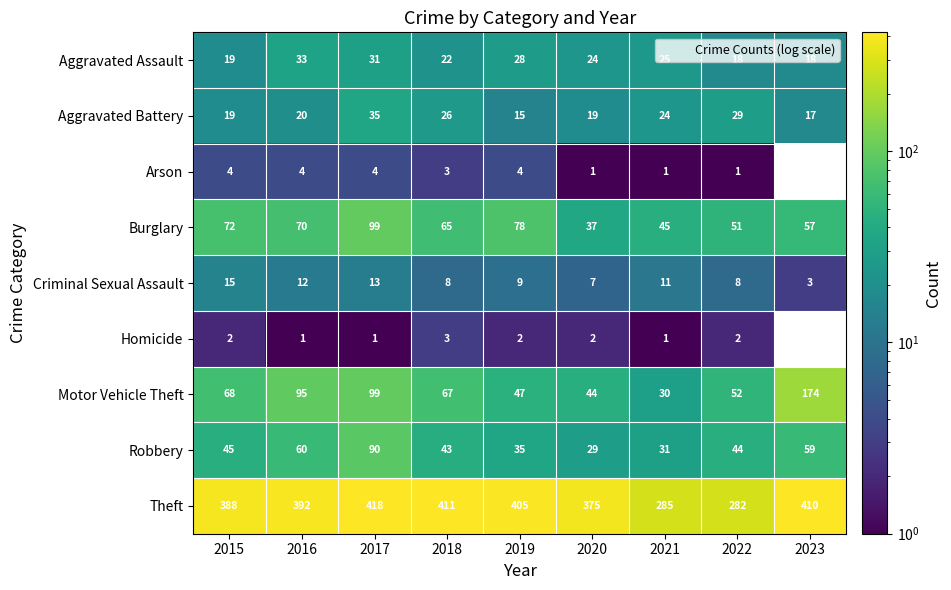

What is the difference between the highest and lowest values at 2016?

391.0